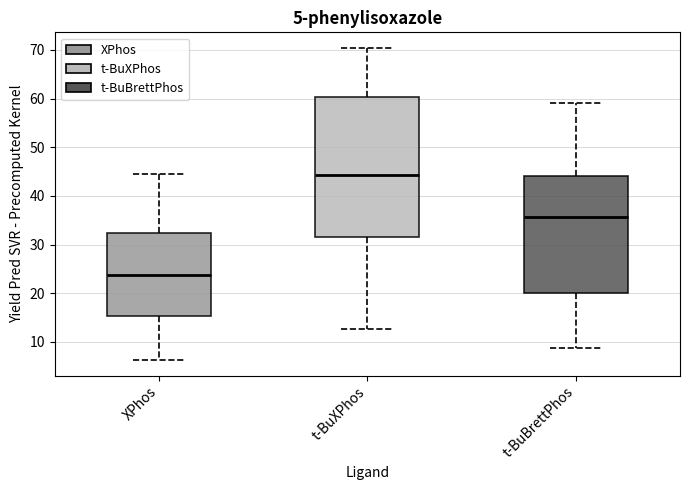

Which box's median line is the highest?

t-BuXPhos